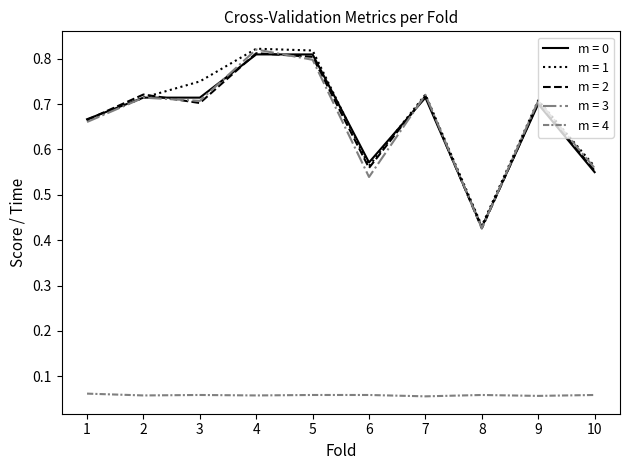

What are all the series names shown in the legend?

m = 0, m = 1, m = 2, m = 3, m = 4